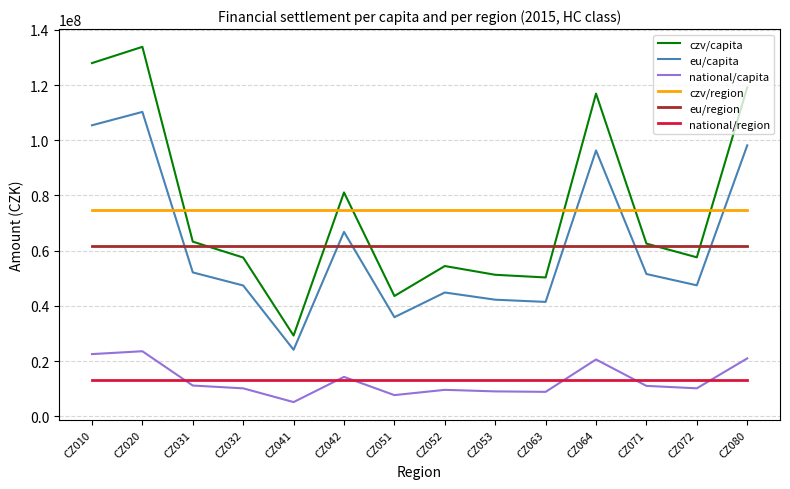

What is the greatest value displayed?

133822804.4